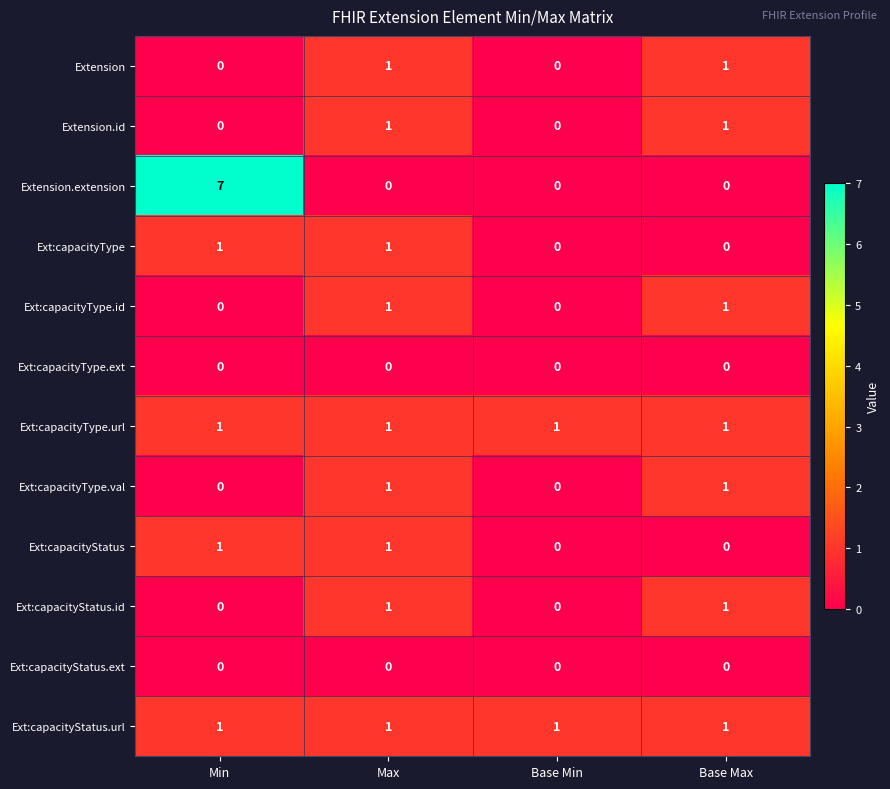

What is the difference between the highest and lowest values at Base Min?

1